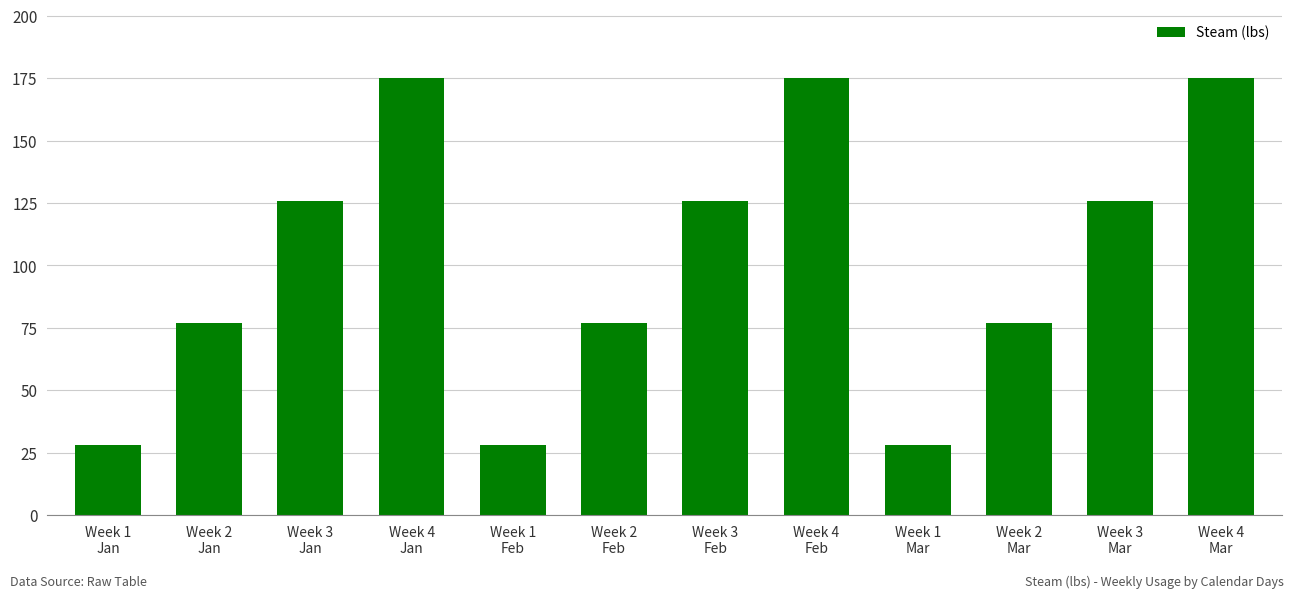

Does the chart contain stacked bars?

No